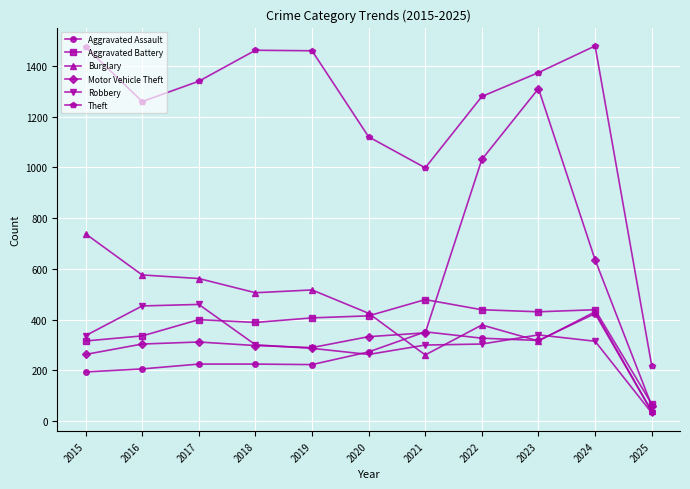

What is the difference between the Aggravated Battery values at 2025 and 2015?

248